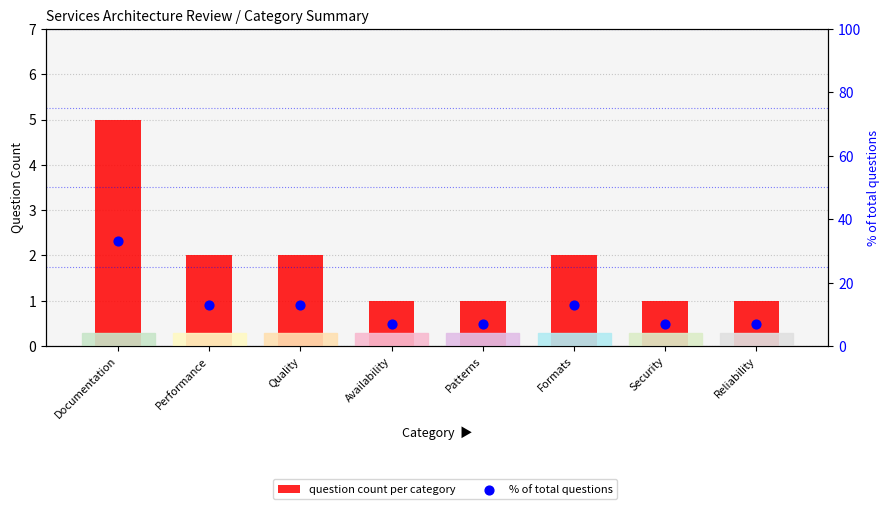

What are all the series names shown in the legend?

question count per category, % of total questions